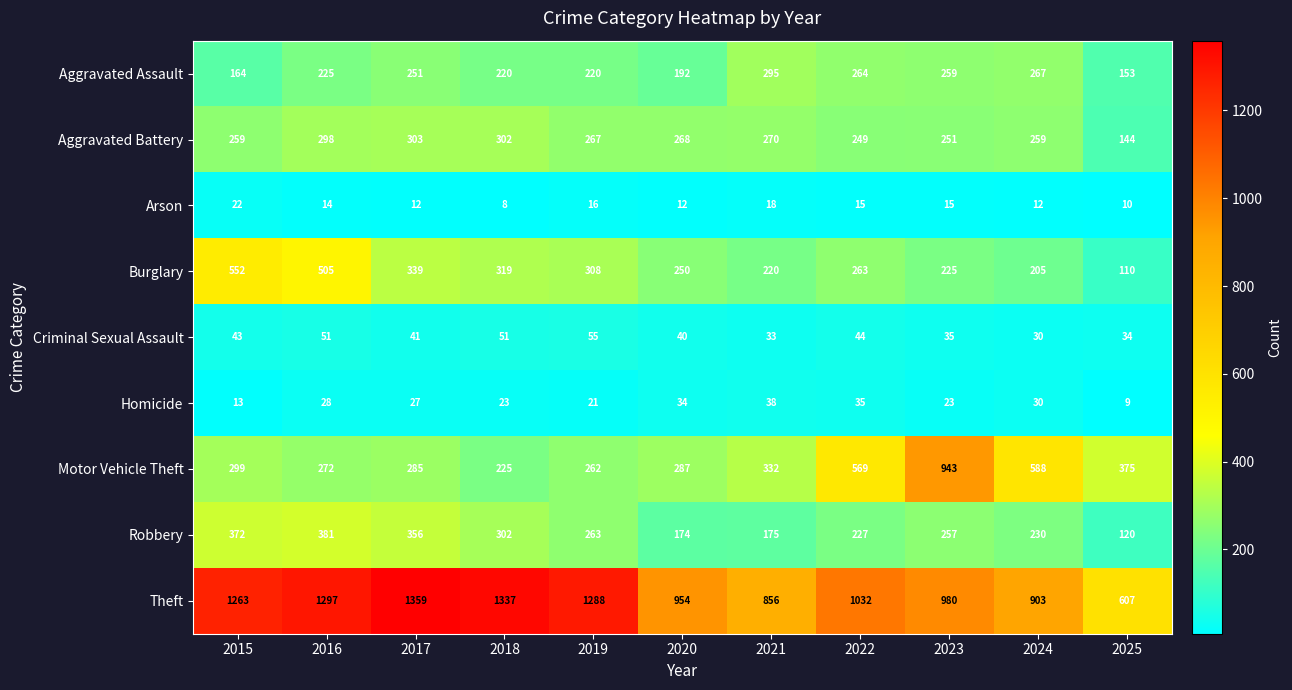

Which series changed the most between 2020 and 2022?

Motor Vehicle Theft